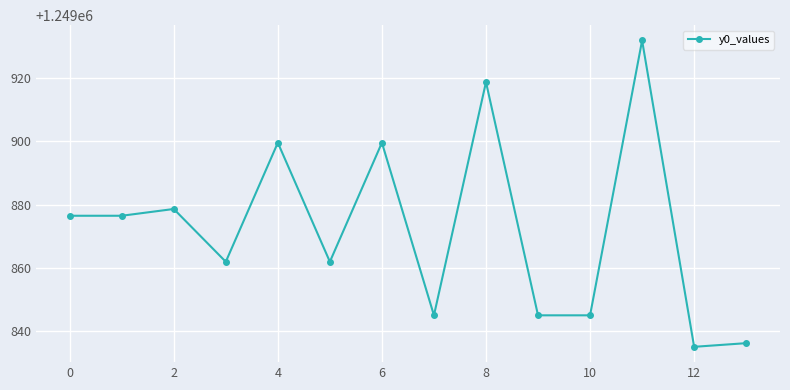

True or false: there are more than 1 points higher than both neighbors.

True